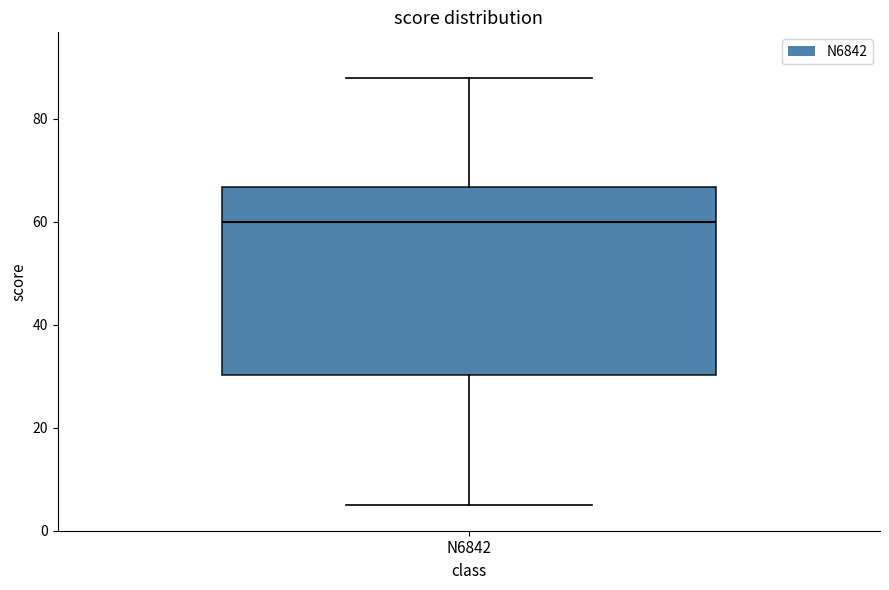

Read this box plot against the y-axis: the position of the median line, the range covered by the box, and the ends of both whiskers. The values are not printed on the chart, so give them approximately, as read against the axis.

median 60, box 30 to 66, whiskers 6 to 88